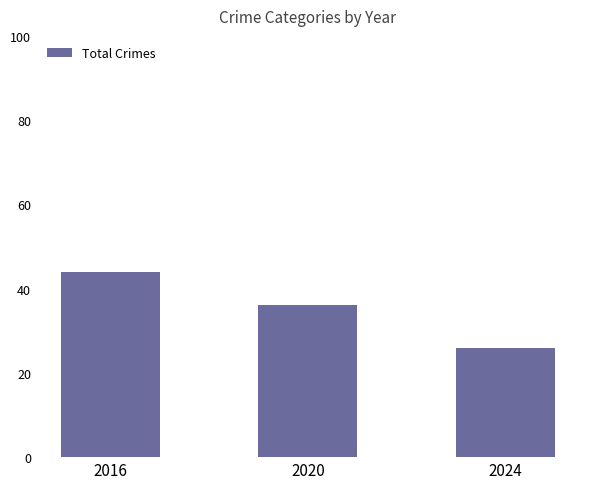

What is the approximate value at 2020, to the nearest 5?

35